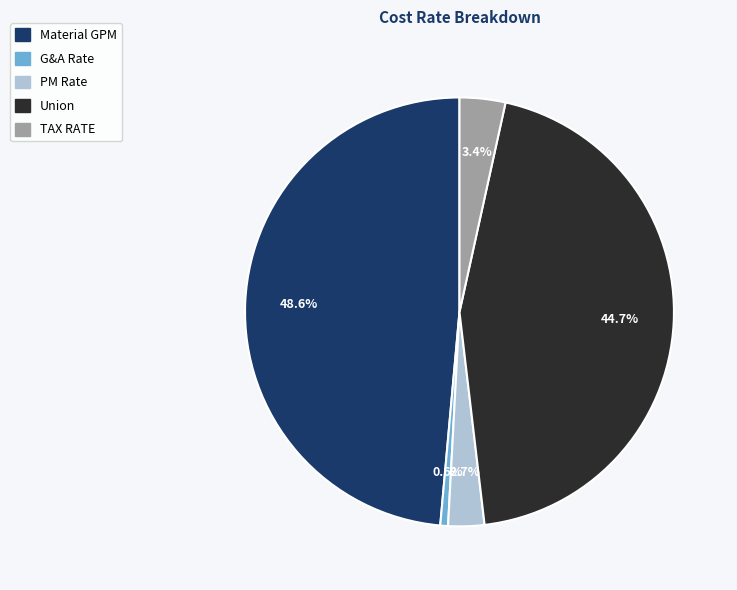

Is the sum of Material GPM and G&A Rate greater than half?

No